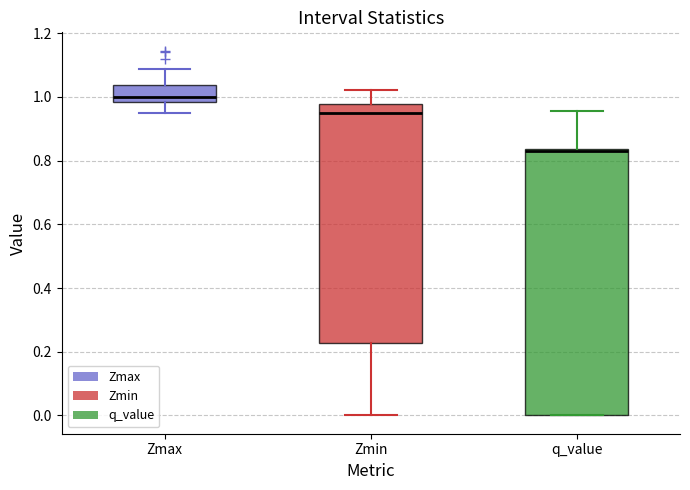

Reading left to right, read every box against the y-axis: the position of its median line, the range the box covers, and the ends of its whiskers. The values are not printed on the chart, so give them approximately, as read against the axis.

Zmax: median 1.00, box 0.98 to 1.04, whiskers 0.94 to 1.08
Zmin: median 0.94, box 0.22 to 0.98, whiskers 0.00 to 1.02
q_value: median 0.84, box 0.00 to 0.84, whiskers 0.00 to 0.96